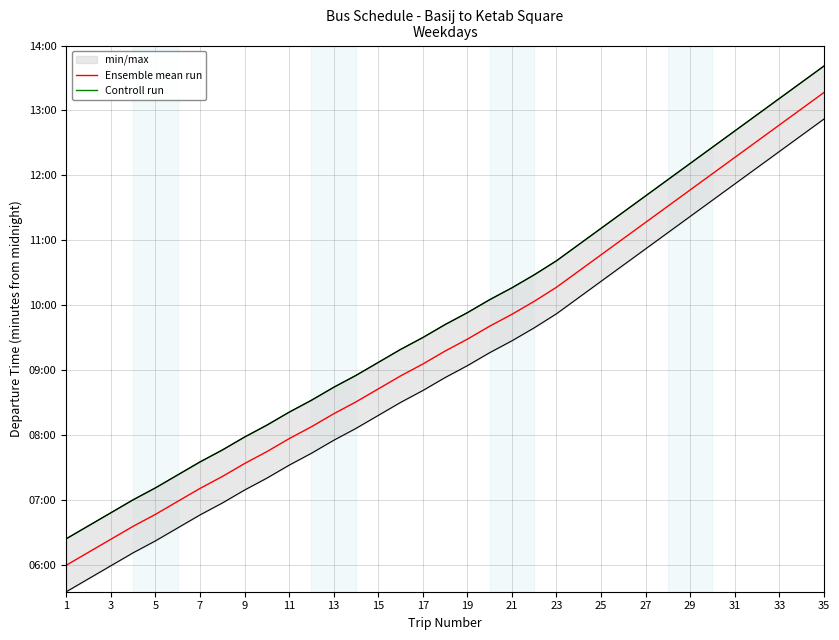

Rank the series by their maximum value, from lowest to highest.

Ensemble mean run, Controll run